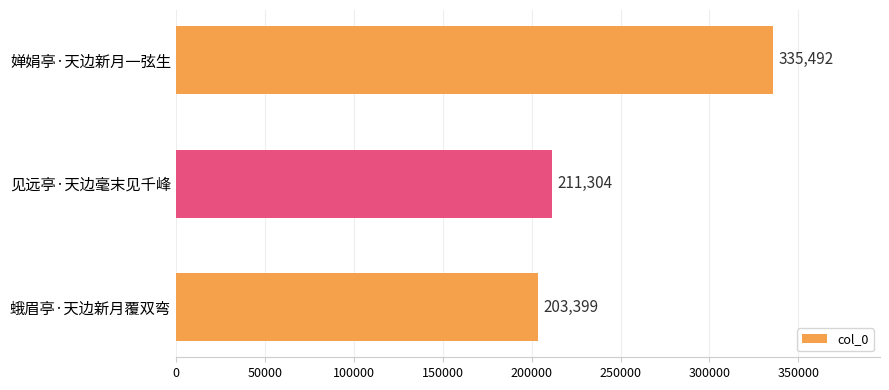

Reading top to bottom, list all the values displayed in this chart.

335492	211304	203399